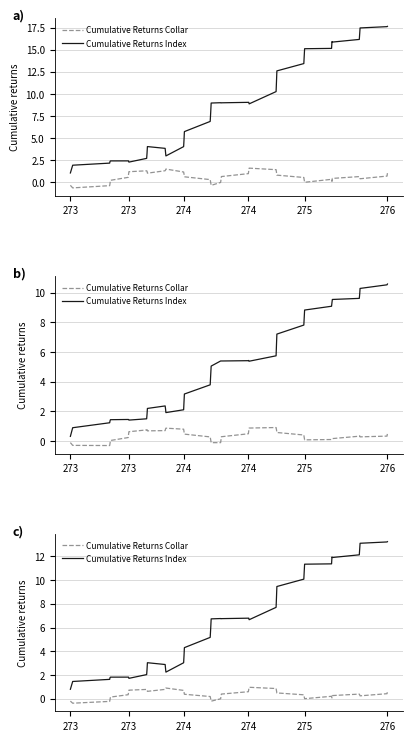

What is the minimum value shown in the chart?

-0.4